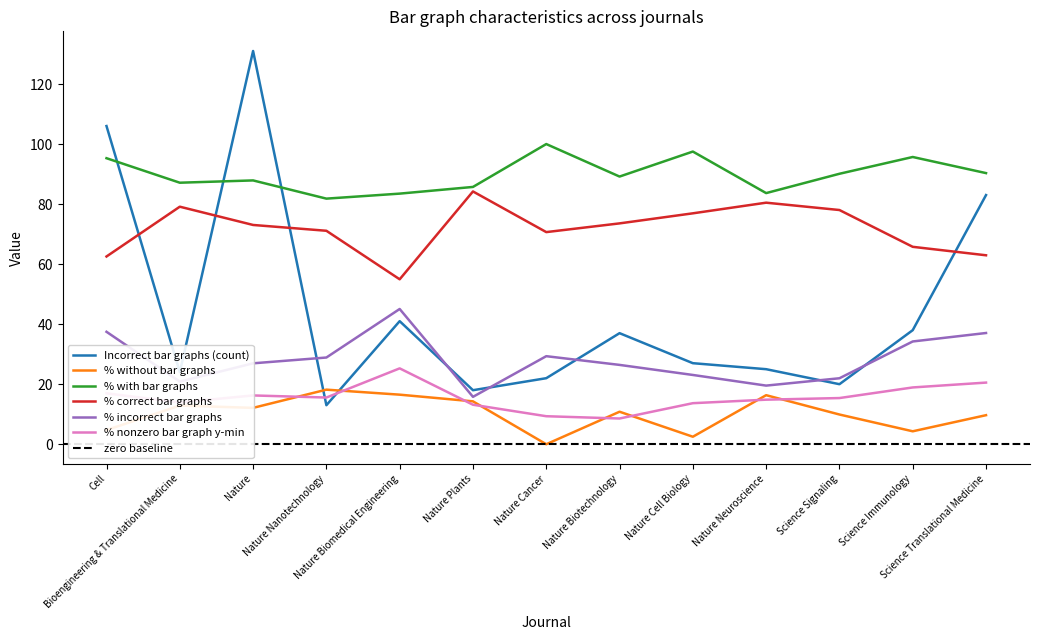

Where does the % correct bar graphs series first go above 73?

Bioengineering & Translational Medicine